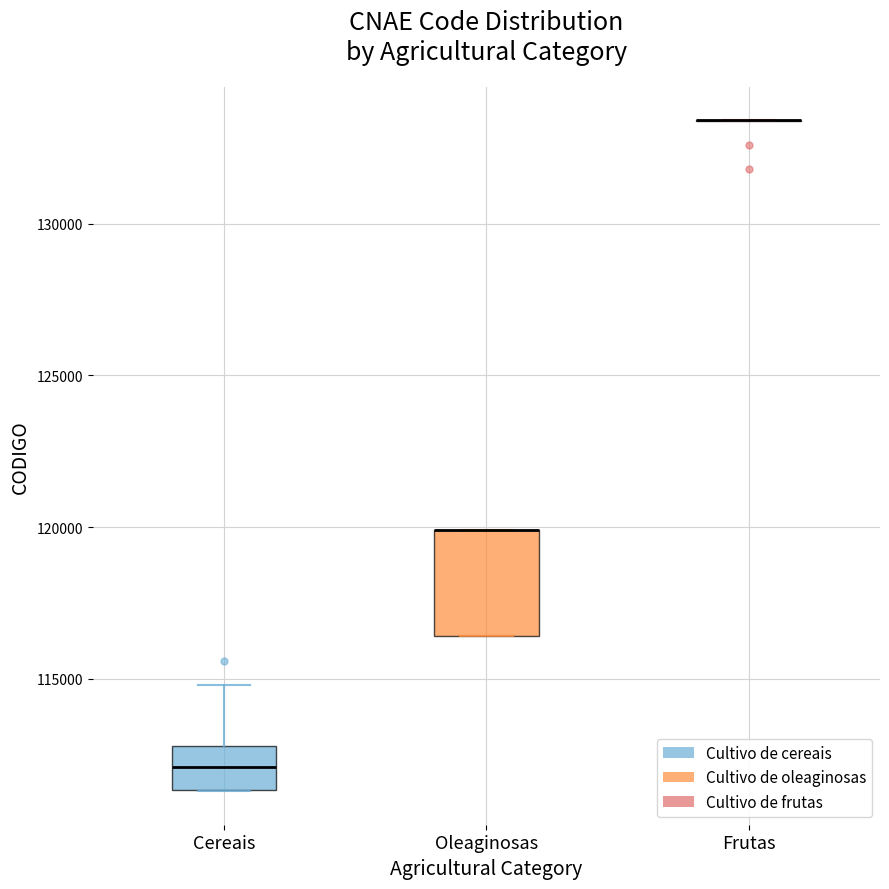

Reading left to right, read every box against the y-axis: the position of its median line, the range the box covers, and the ends of its whiskers. The values are not printed on the chart, so give them approximately, as read against the axis.

Cereais: median 112000, box 111500 to 113000, whiskers 111500 to 115000
Oleaginosas: median 120000 (drawn on the box's upper edge), box 116500 to 120000, whiskers 116500 to 120000
Frutas: box collapsed to a line at 133500, whiskers 133500 to 133500